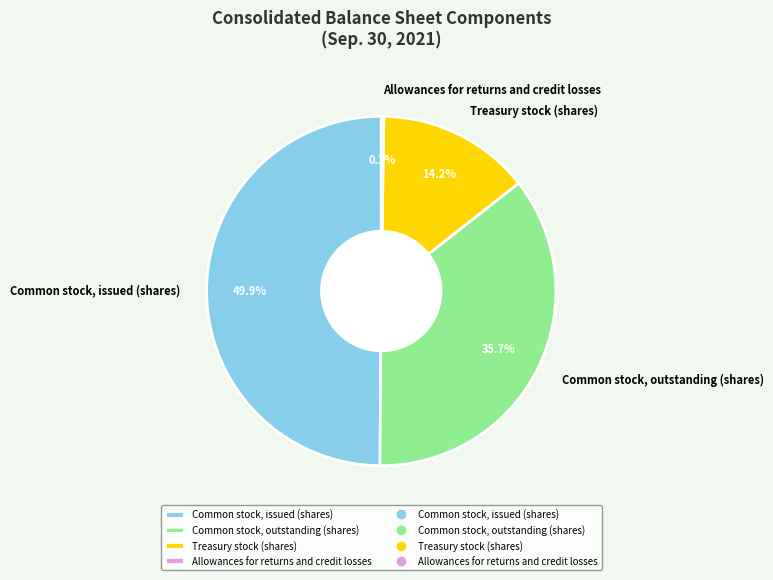

What percentage is the Common stock, issued (shares) slice, to the nearest percent?

50%